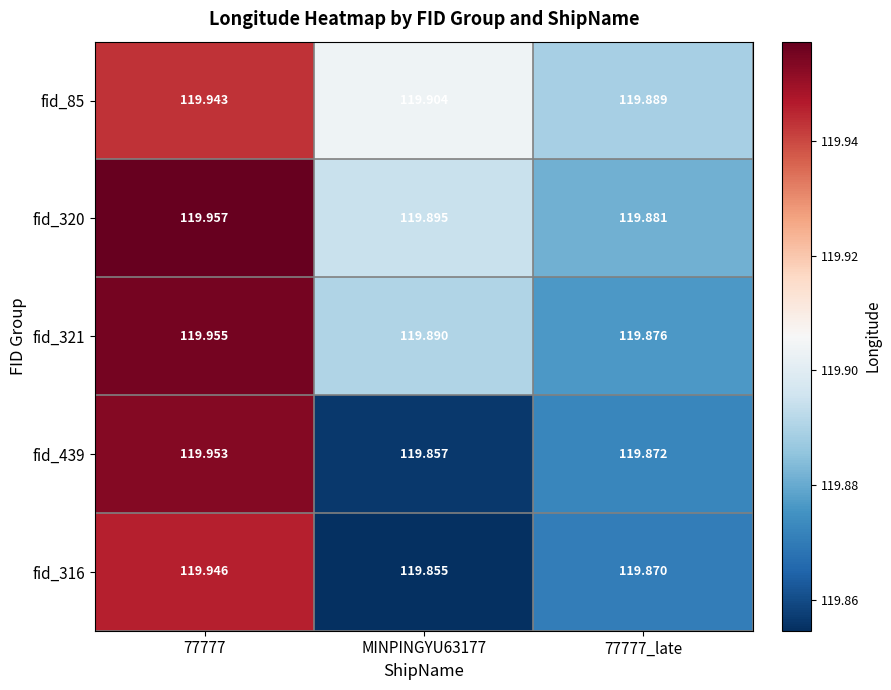

Which series has the largest range (max minus min)?

fid_439